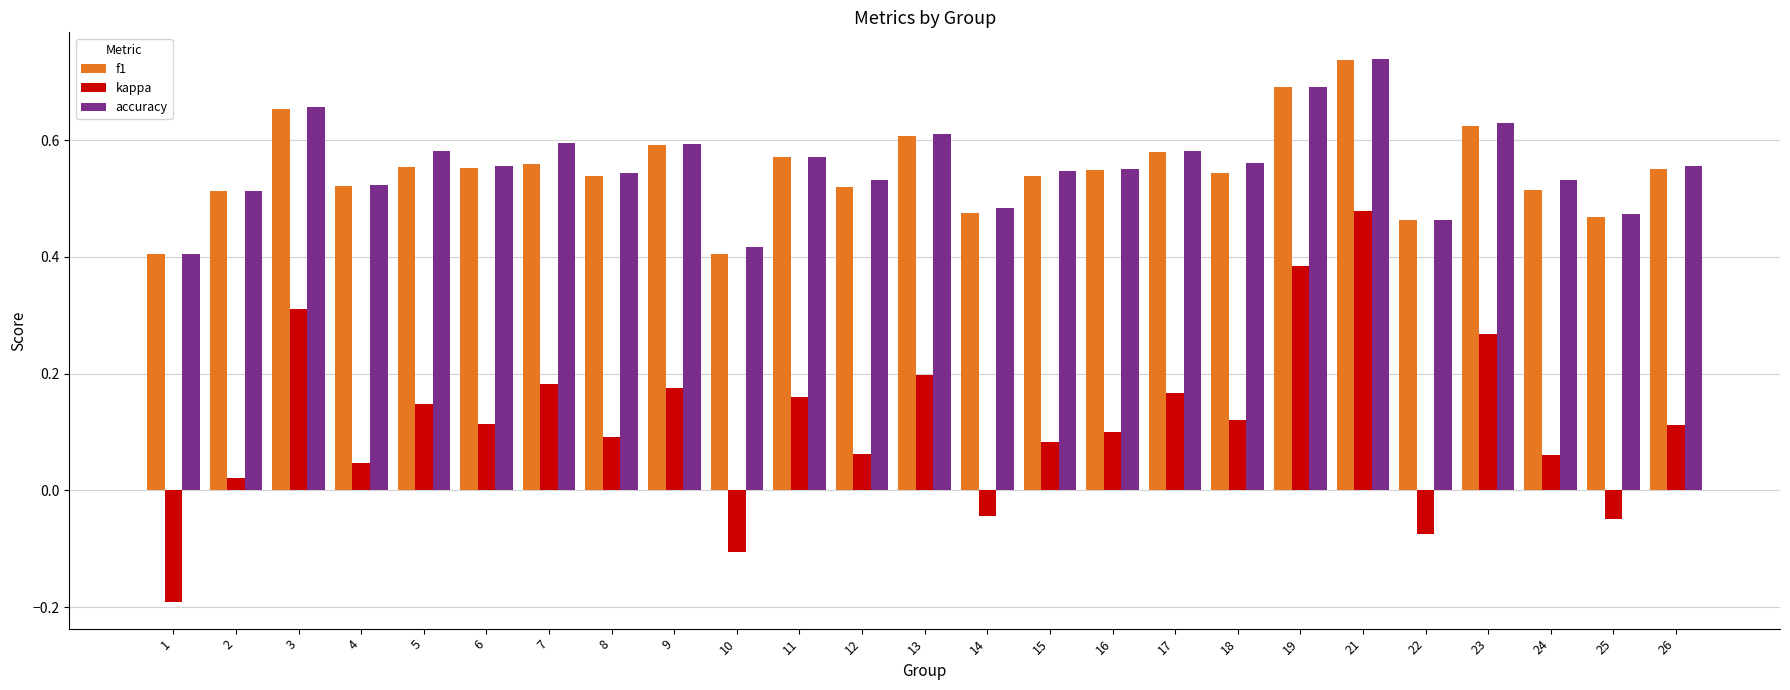

How many groups of bars are there?

25